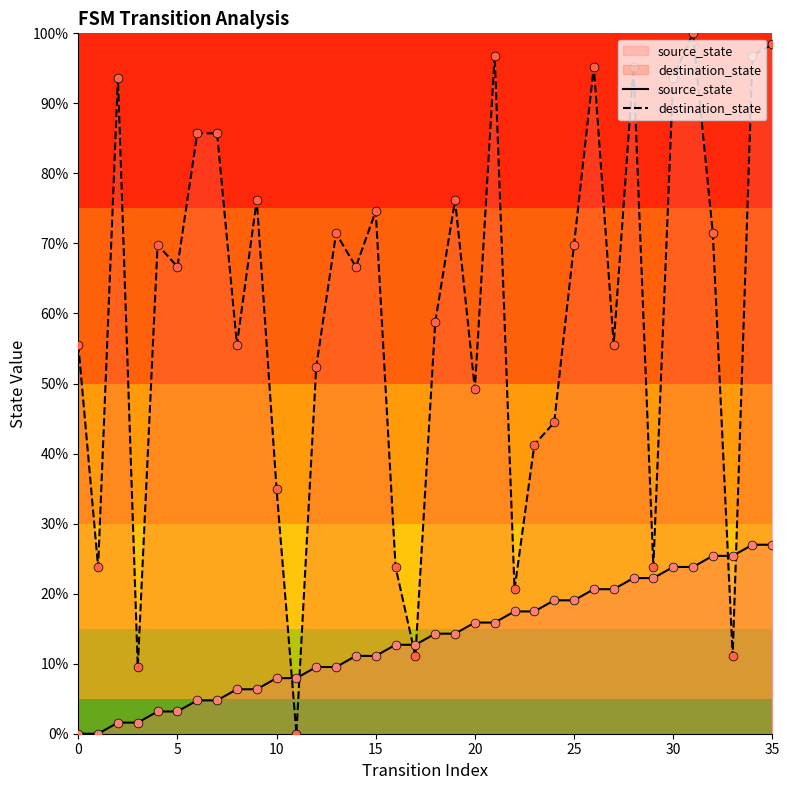

At which category is the sum across all series the highest?

35